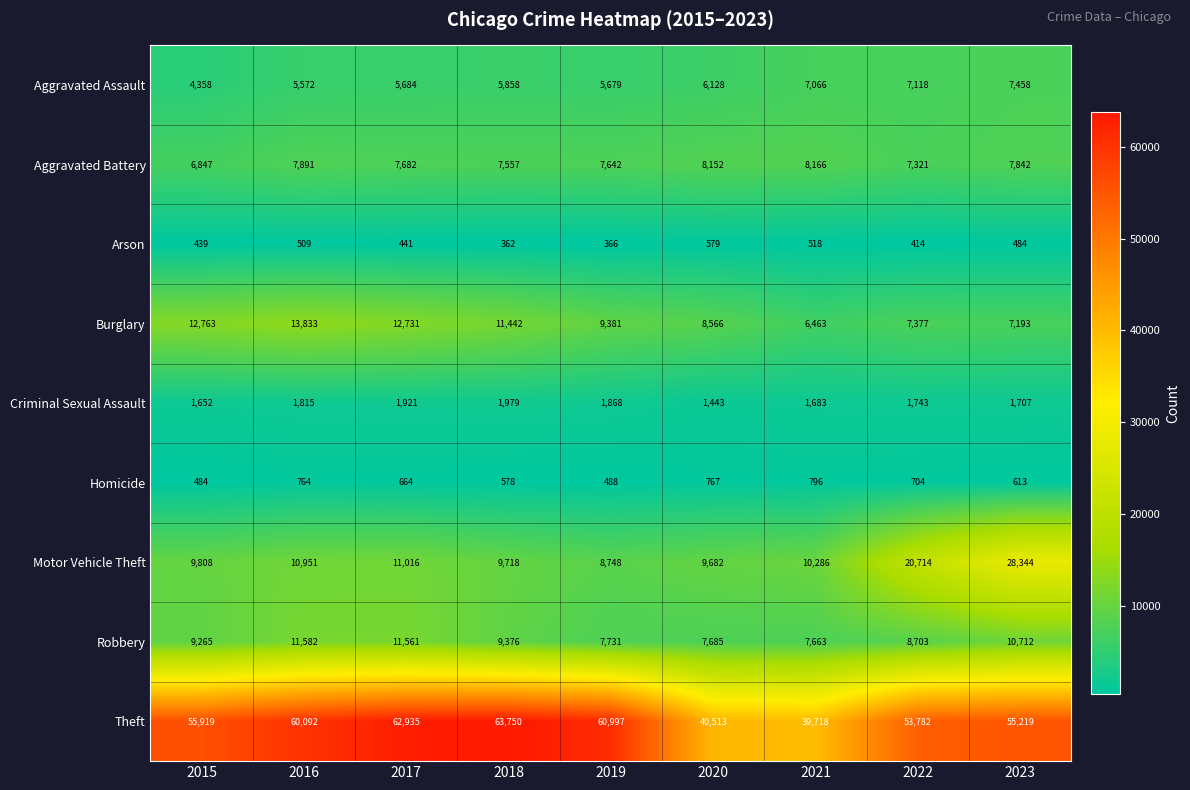

Is the value of Aggravated Battery at 2018 greater than the value of Arson at 2020?

Yes